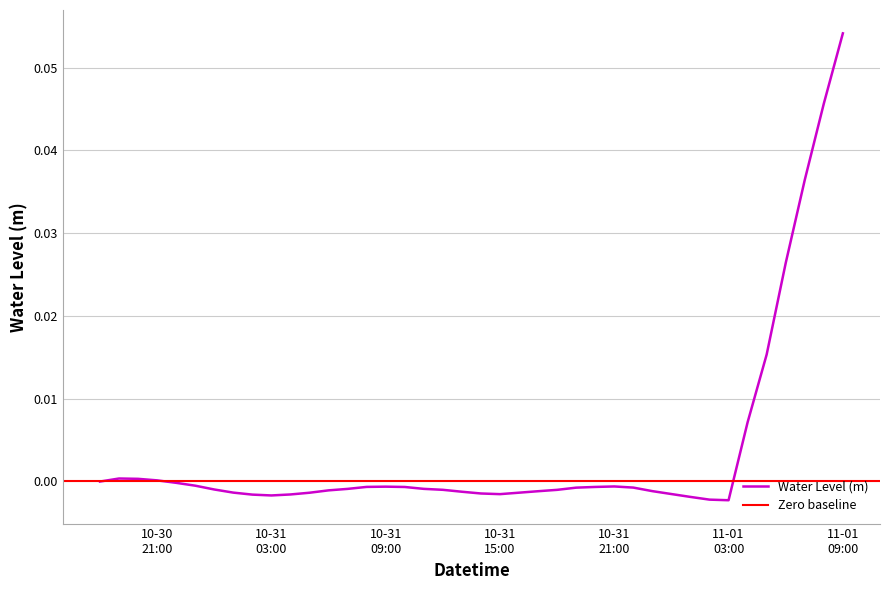

Where is the first local maximum?

2023-10-30 19:00:00